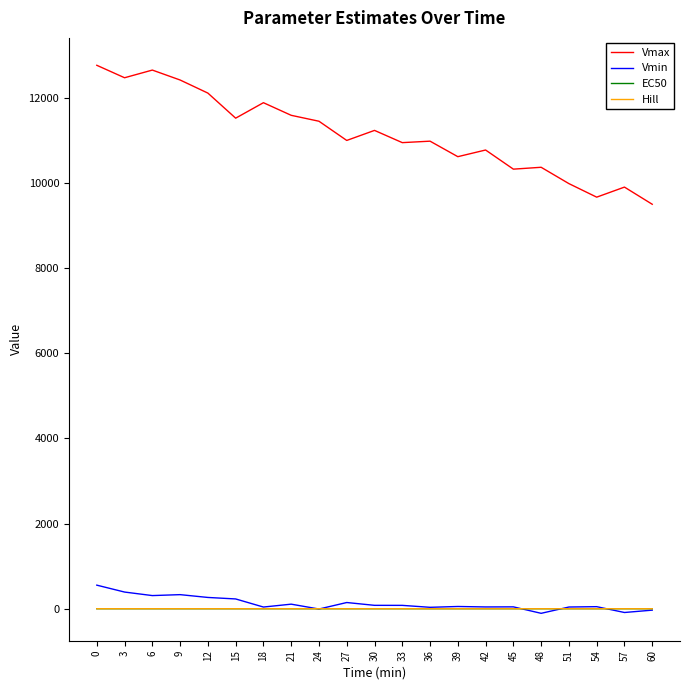

True or false: Vmax and EC50 cross at least once.

False